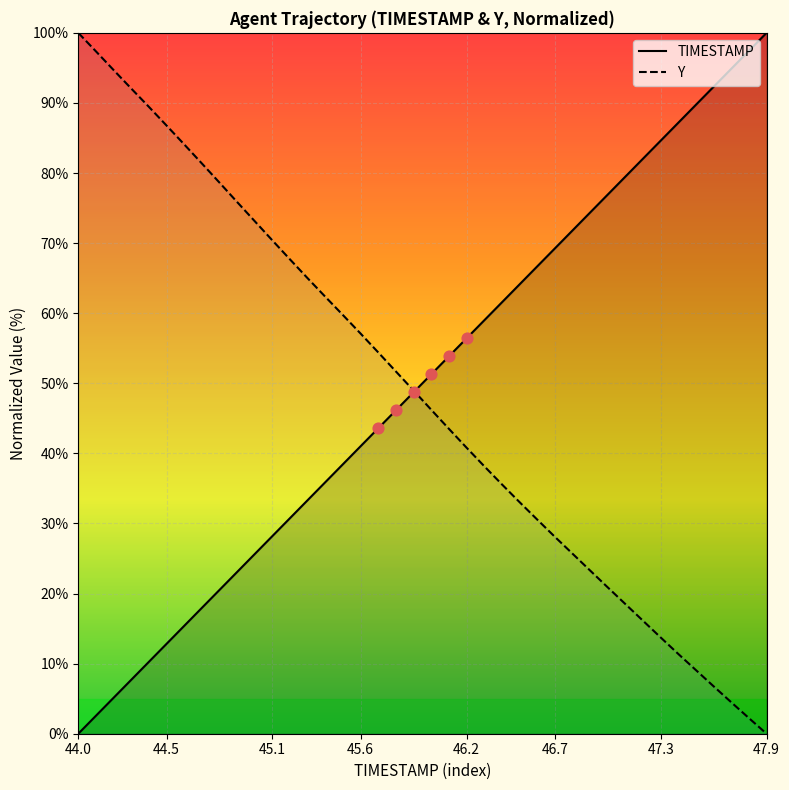

Which series contains the lowest Y value?

TIMESTAMP